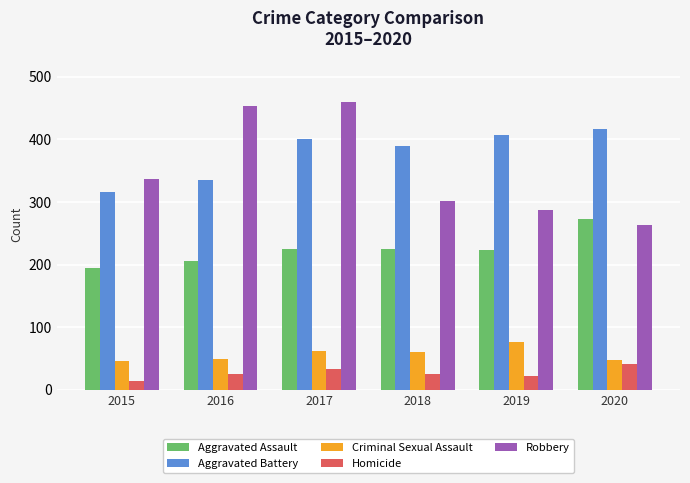

What is the difference between the Robbery values at 2018 and 2020?

38